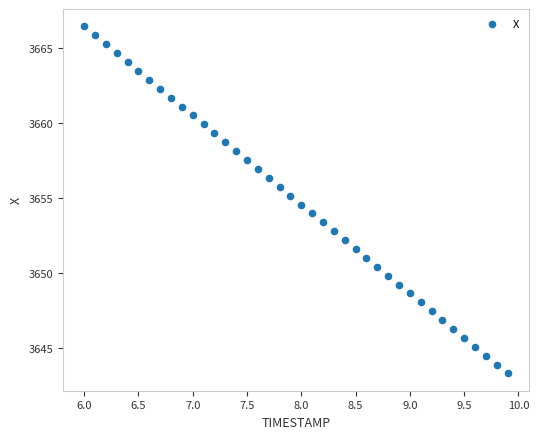

What is the range of Y values (max minus min)?

23.1